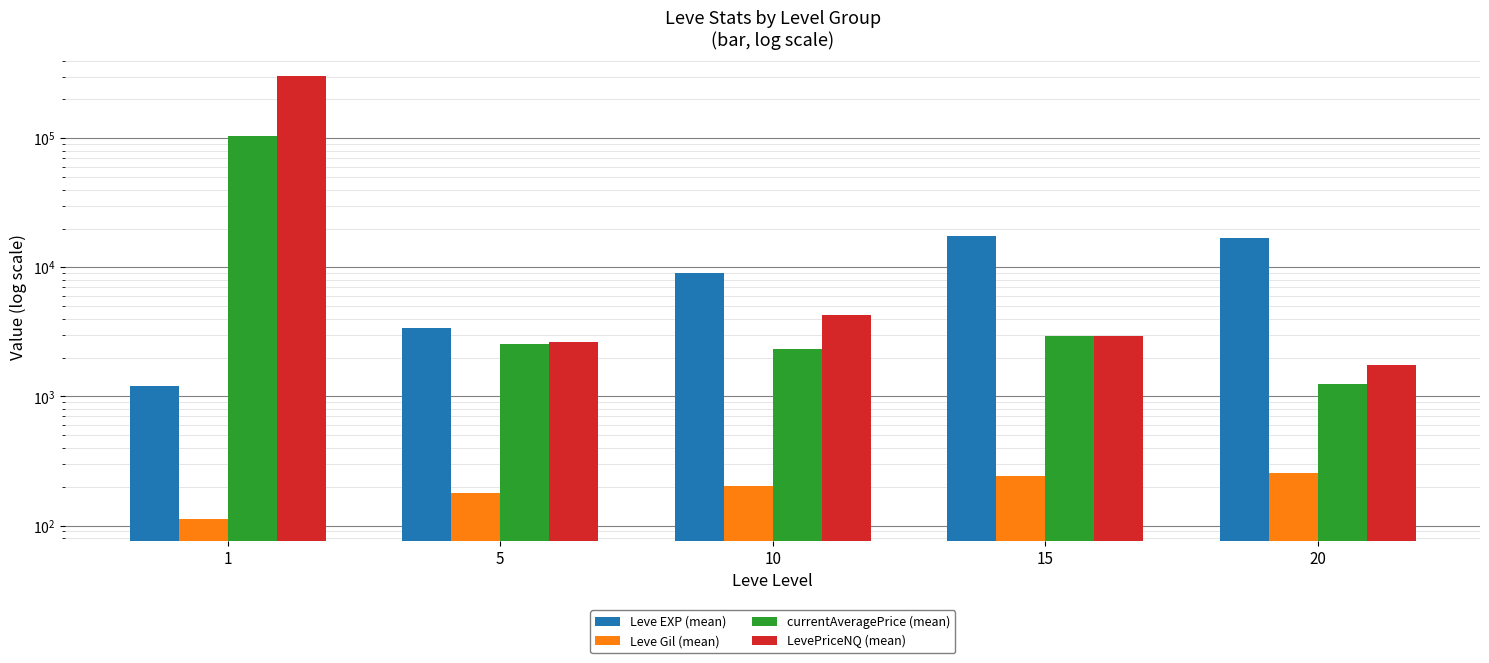

What is the value of the LevePriceNQ (mean) bar at the 2nd from the left?

2655.9